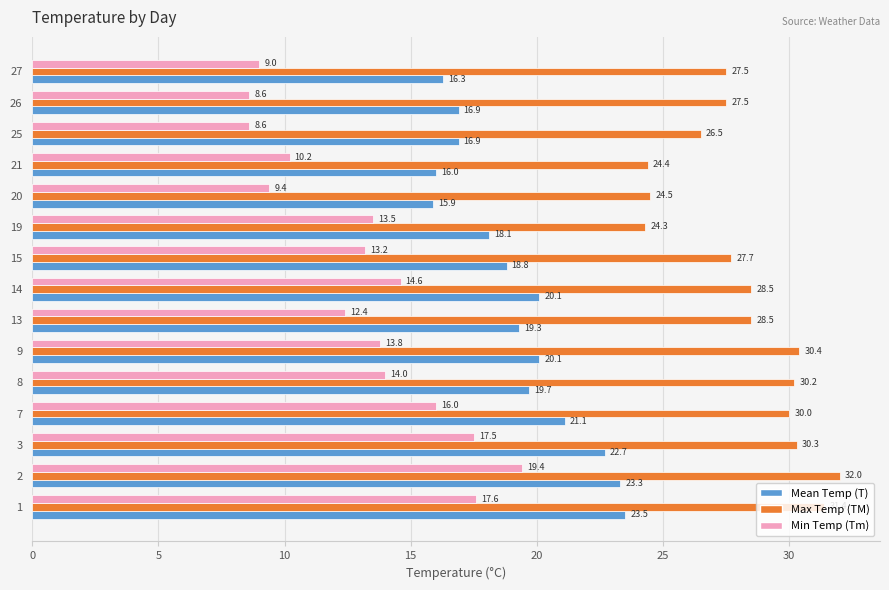

What is the spread (max minus min) of values at 9?

16.6